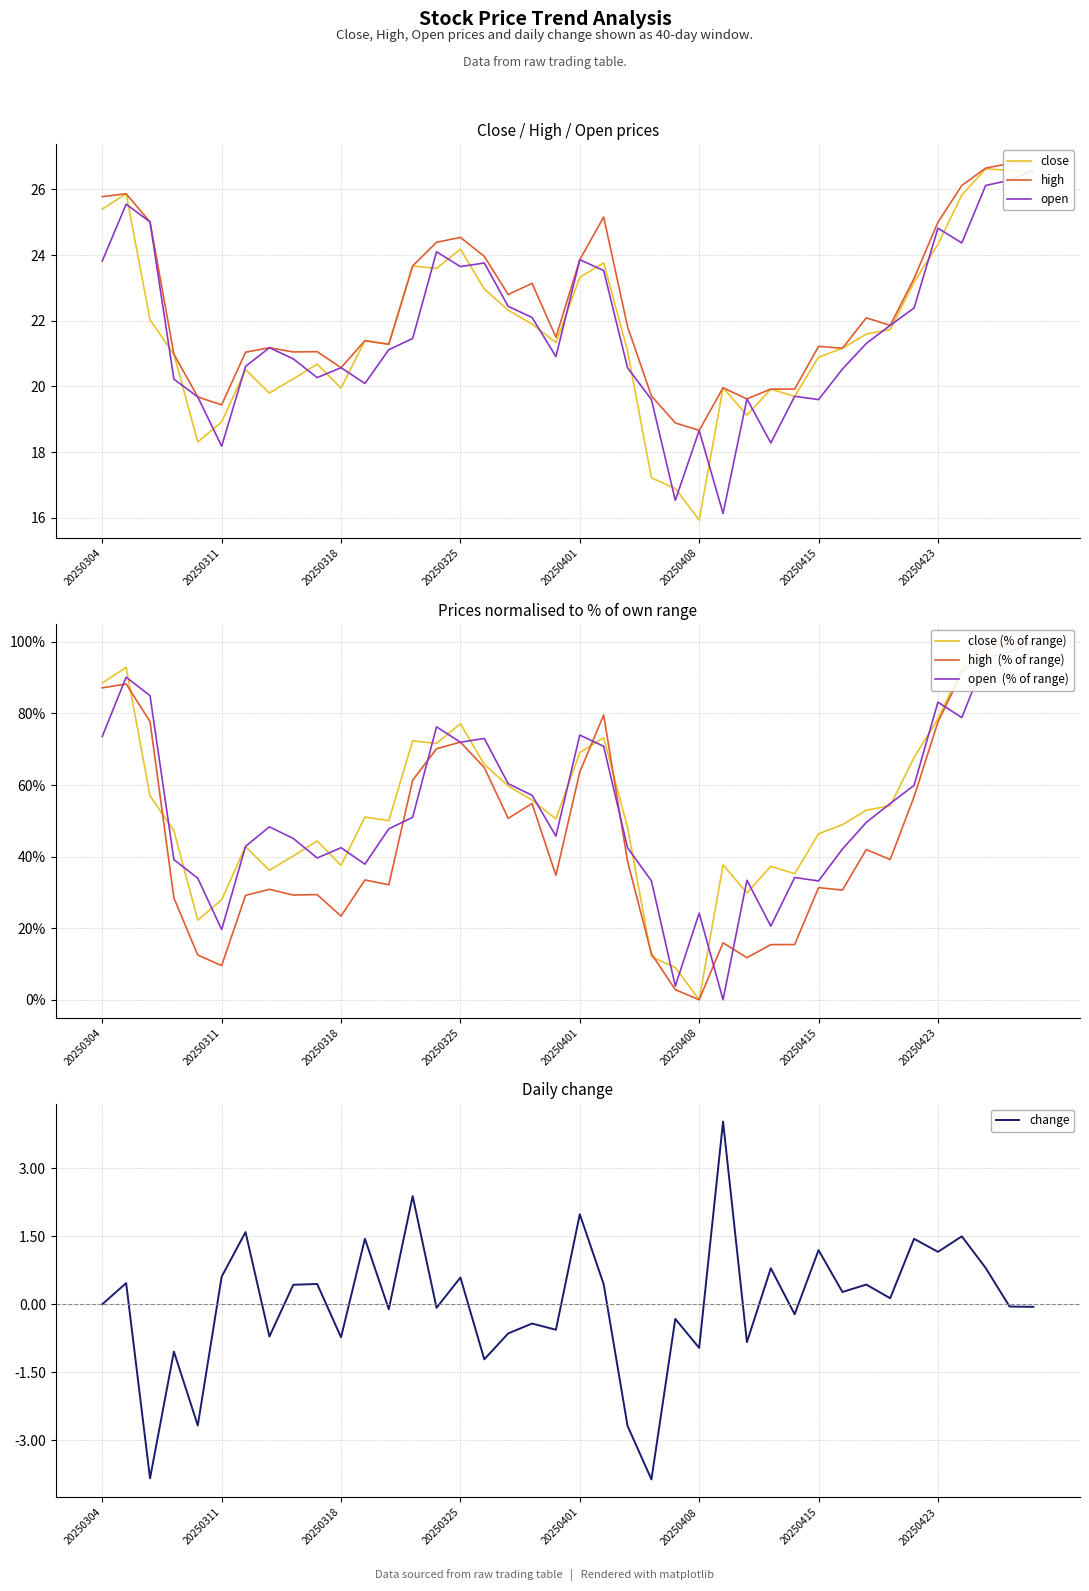

Reading right to left, what are all the values shown in this chart?

close: 20250429=26.5	20250428=26.6	20250425=26.6	20250424=25.8	20250423=24.3	20250422=23.2	20250421=21.7	20250417=21.6	20250416=21.2	20250415=20.9	20250414=19.7	20250411=19.9	20250410=19.1	20250409=20.0	20250408=15.9	20250407=16.9	20250404=17.2	20250403=21.1	20250402=23.8	20250401=23.3	20250331=21.3	20250328=21.9	20250327=22.3	20250326=23.0	20250325=24.2	20250324=23.6	20250321=23.7	20250320=21.3	20250319=21.4	20250318=19.9	20250317=20.7	20250314=20.2	20250313=19.8	20250312=20.5	20250311=18.9	20250310=18.3	20250307=21.0	20250306=22.0	20250305=25.9	20250304=25.4
high: 20250429=100.0	20250428=99.5	20250425=97.8	20250424=91.3	20250423=77.6	20250422=56.7	20250421=39.2	20250417=42.0	20250416=30.6	20250415=31.3	20250414=15.4	20250411=15.4	20250410=11.8	20250409=15.9	20250408=0.0	20250407=2.8	20250404=12.9	20250403=38.7	20250402=79.6	20250401=63.7	20250331=34.8	20250328=54.8	20250327=50.7	20250326=64.9	20250325=72.0	20250324=70.2	20250321=61.3	20250320=32.1	20250319=33.5	20250318=23.4	20250317=29.4	20250314=29.3	20250313=30.9	20250312=29.2	20250311=9.5	20250310=12.5	20250307=28.4	20250306=77.7	20250305=88.2	20250304=87.2
open: 20250429=26.6	20250428=26.3	20250425=26.1	20250424=24.4	20250423=24.8	20250422=22.4	20250421=21.9	20250417=21.3	20250416=20.5	20250415=19.6	20250414=19.7	20250411=18.3	20250410=19.6	20250409=16.1	20250408=18.7	20250407=16.5	20250404=19.6	20250403=20.6	20250402=23.5	20250401=23.9	20250331=20.9	20250328=22.1	20250327=22.4	20250326=23.8	20250325=23.6	20250324=24.1	20250321=21.5	20250320=21.1	20250319=20.1	20250318=20.6	20250317=20.3	20250314=20.8	20250313=21.2	20250312=20.6	20250311=18.2	20250310=19.7	20250307=20.2	20250306=25.0	20250305=25.6	20250304=23.8
change: 20250429=-0.1	20250428=-0.1	20250425=0.8	20250424=1.5	20250423=1.2	20250422=1.4	20250421=0.1	20250417=0.4	20250416=0.3	20250415=1.2	20250414=-0.2	20250411=0.8	20250410=-0.8	20250409=4.0	20250408=-1.0	20250407=-0.3	20250404=-3.9	20250403=-2.7	20250402=0.4	20250401=2.0	20250331=-0.6	20250328=-0.4	20250327=-0.6	20250326=-1.2	20250325=0.6	20250324=-0.1	20250321=2.4	20250320=-0.1	20250319=1.4	20250318=-0.7	20250317=0.4	20250314=0.4	20250313=-0.7	20250312=1.6	20250311=0.6	20250310=-2.7	20250307=-1.0	20250306=-3.8	20250305=0.5	20250304=0.0